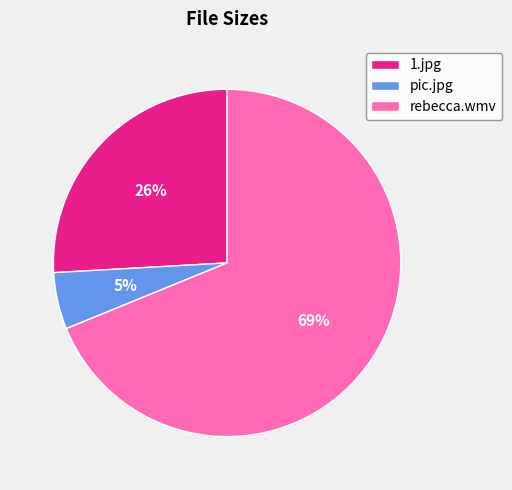

Which has a higher value, 1.jpg or rebecca.wmv?

rebecca.wmv